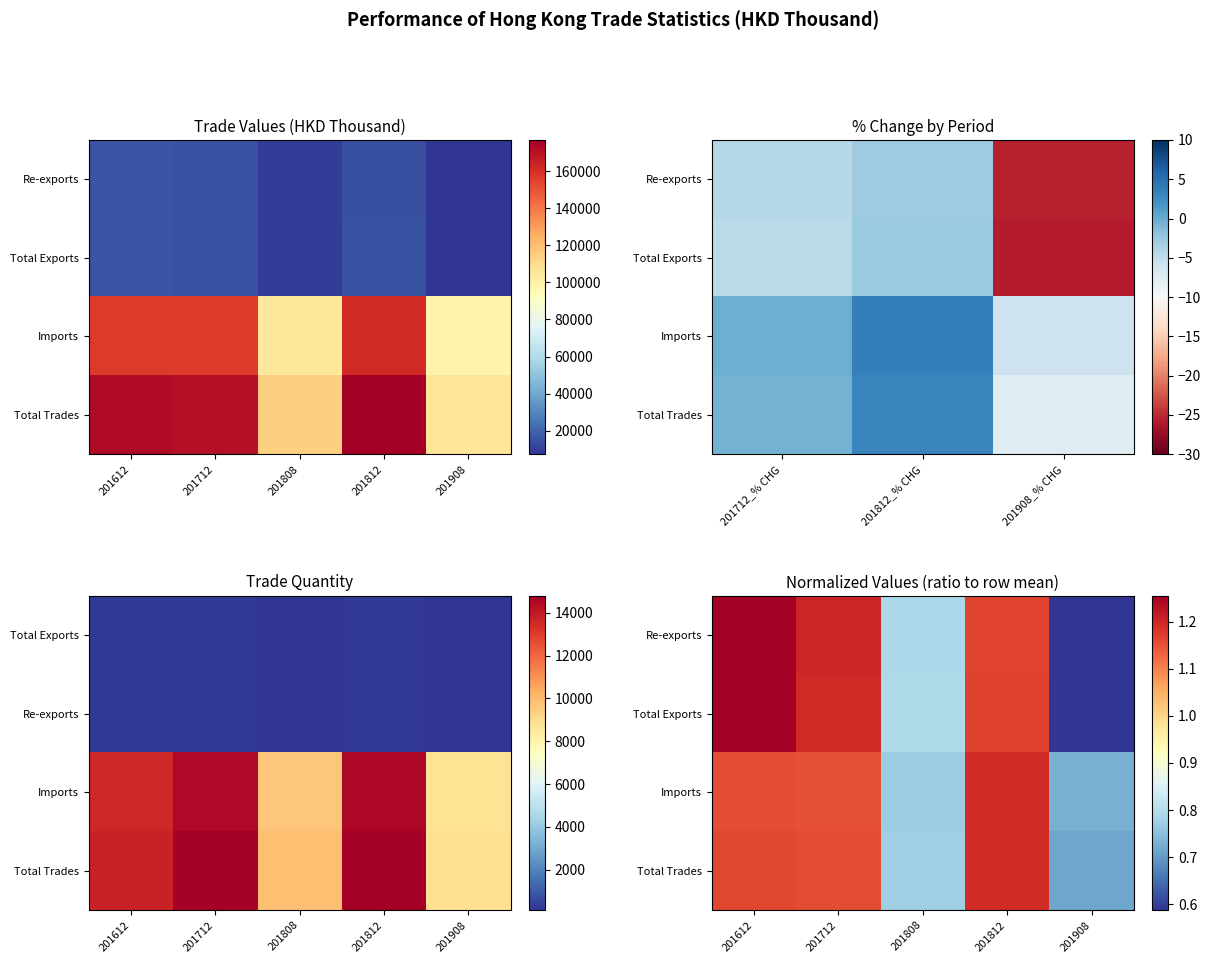

True or false: Re-exports has a value of 1.7 at 201712.

False